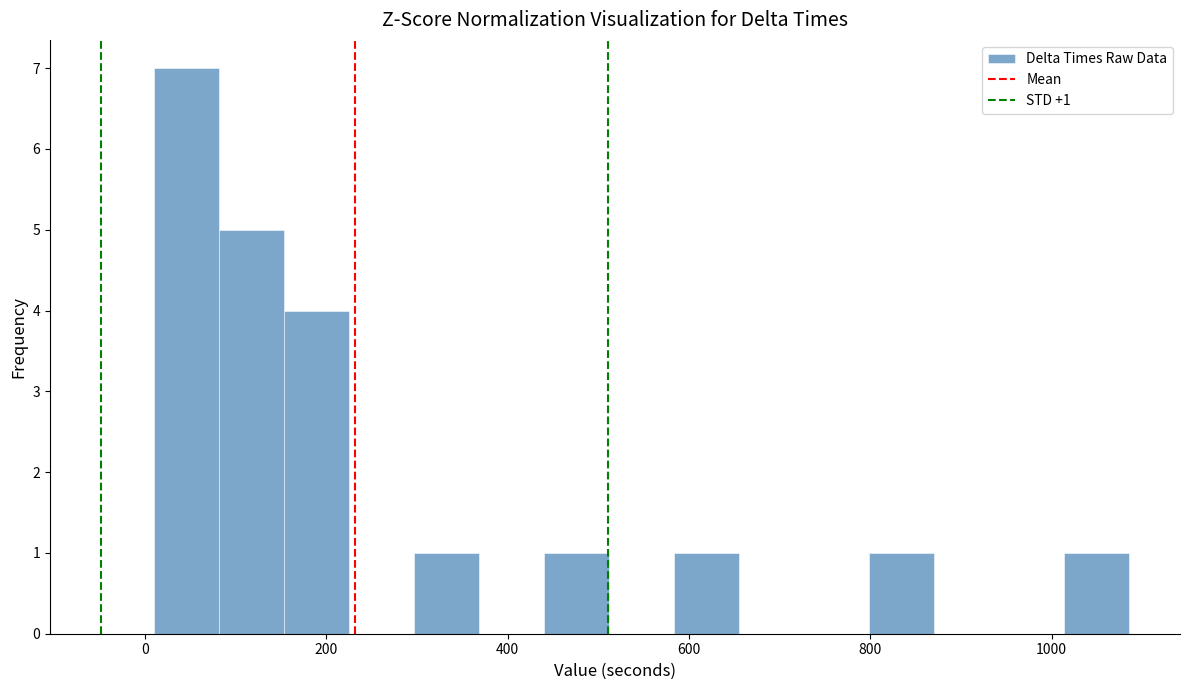

Read against the x-axis, roughly where is the centre of the tallest bar?

40